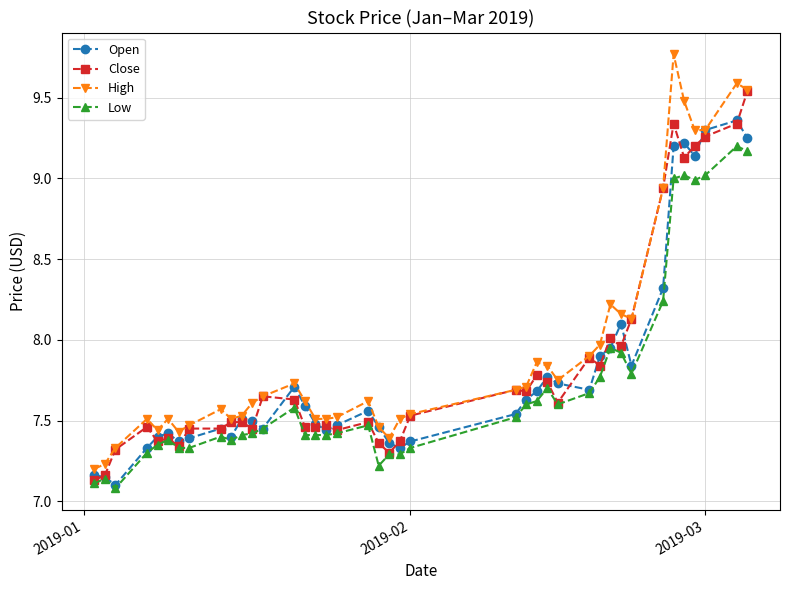

Which series has the widest spread of values?

High